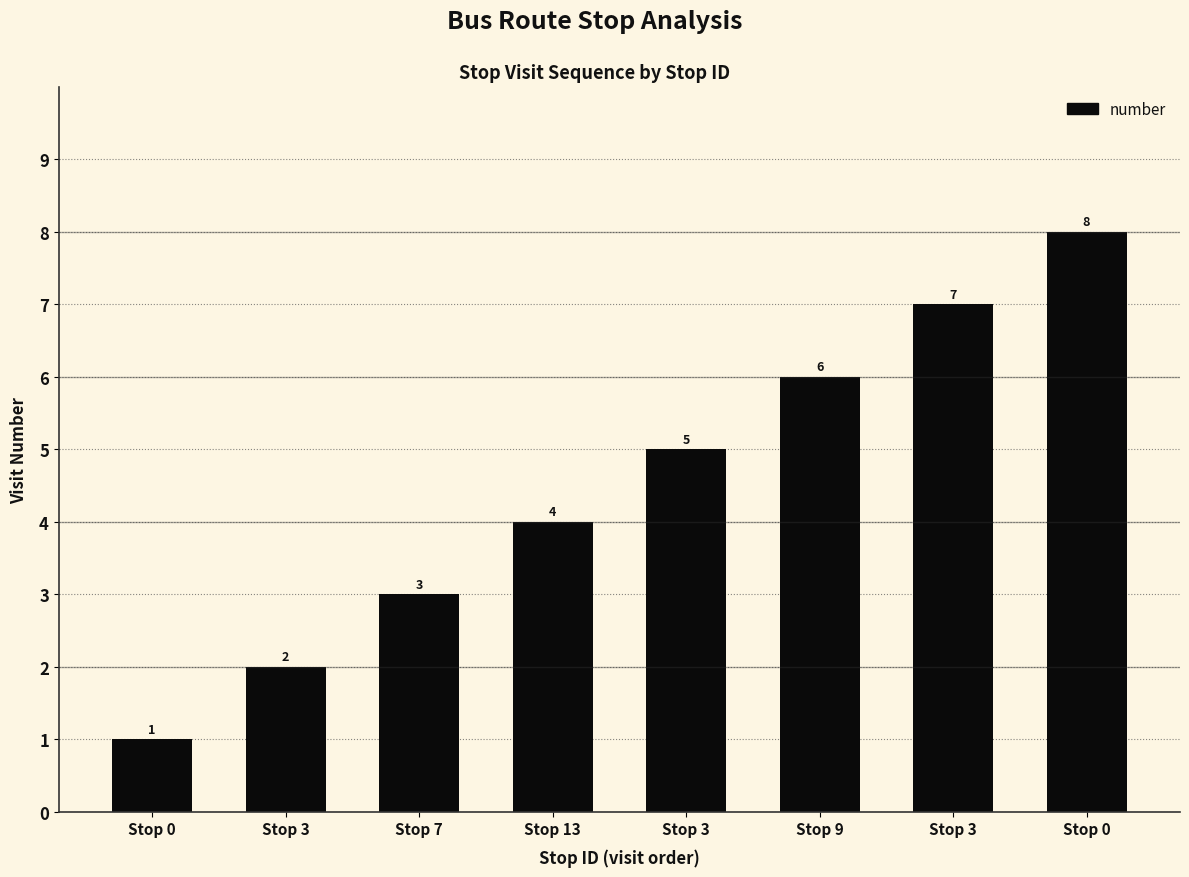

What is the smallest value displayed?

1